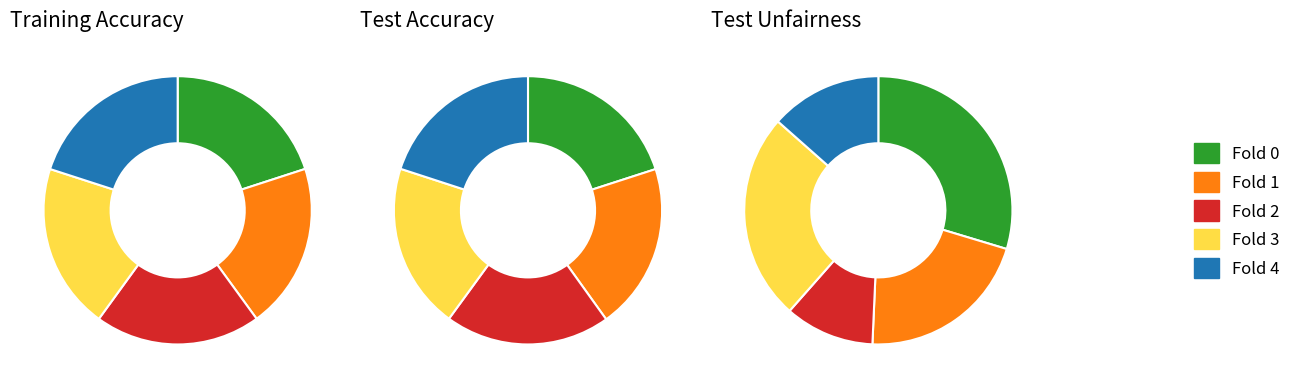

To the nearest percent, what is the combined percentage of 3 and training_accuracy?

40%